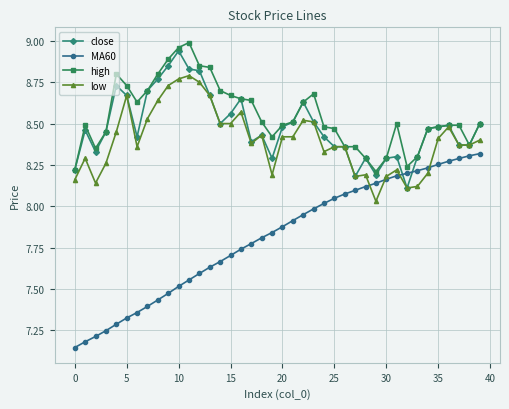

At how many categories does at least one series exceed 7?

40